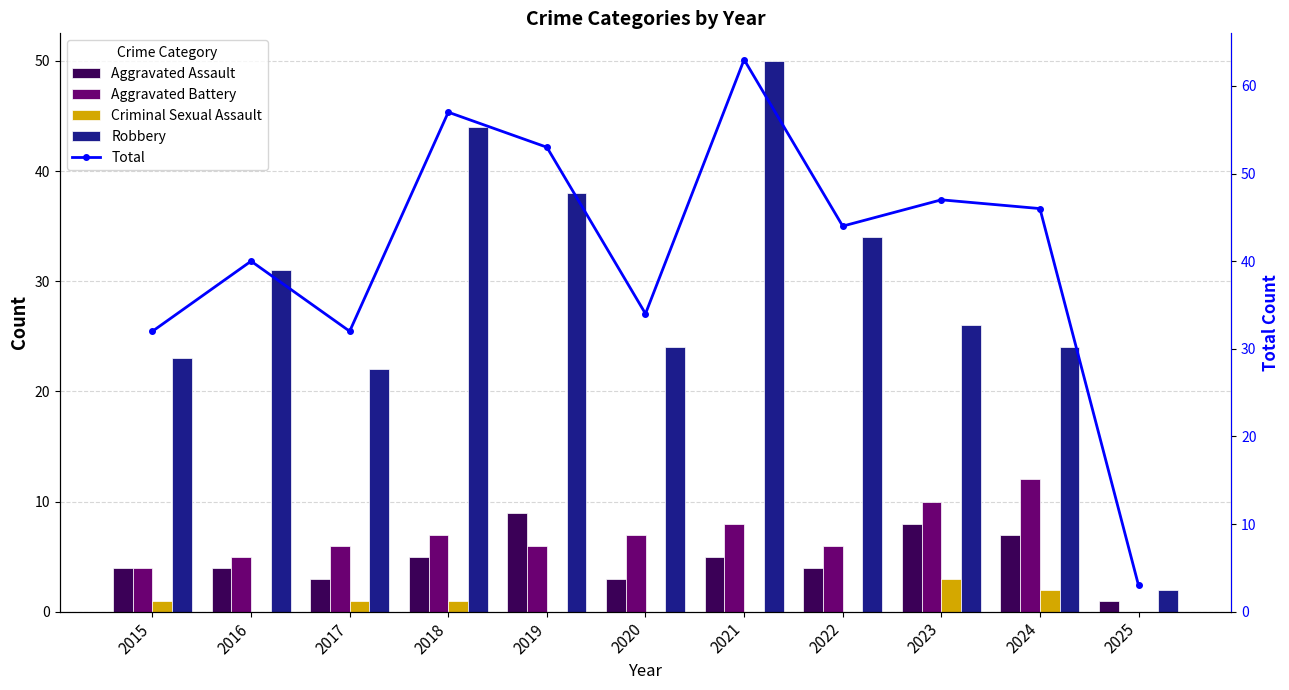

At which category is the sum across all series the highest?

2021